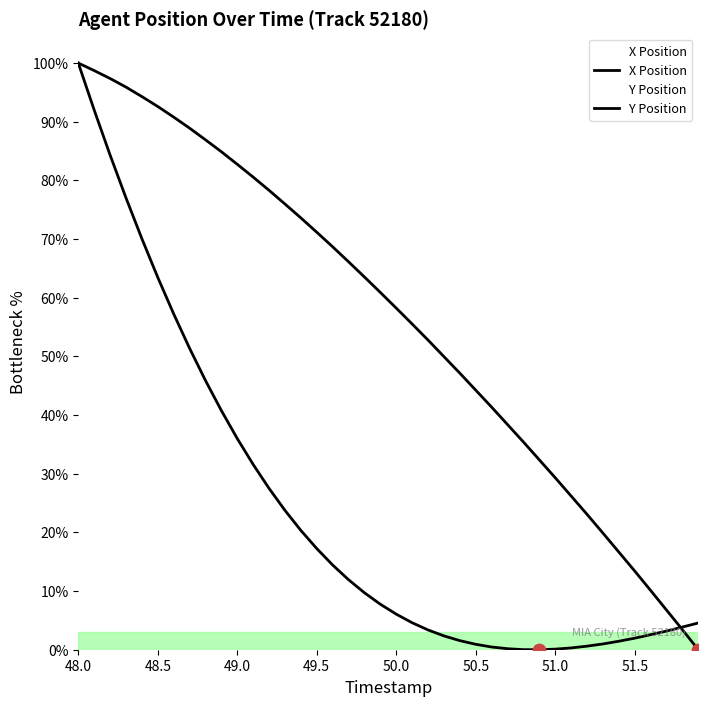

At how many categories does at least one series exceed 57?

21